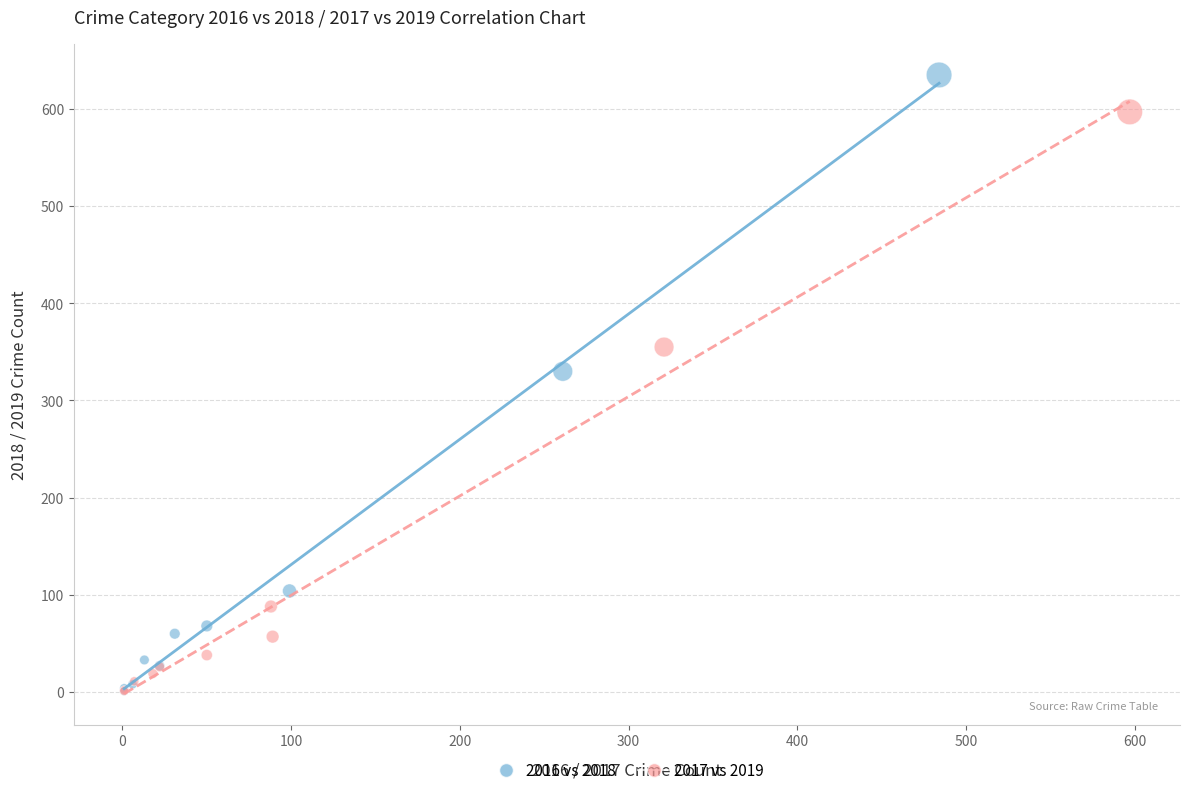

Which series contains the highest Y value?

2016 vs 2018